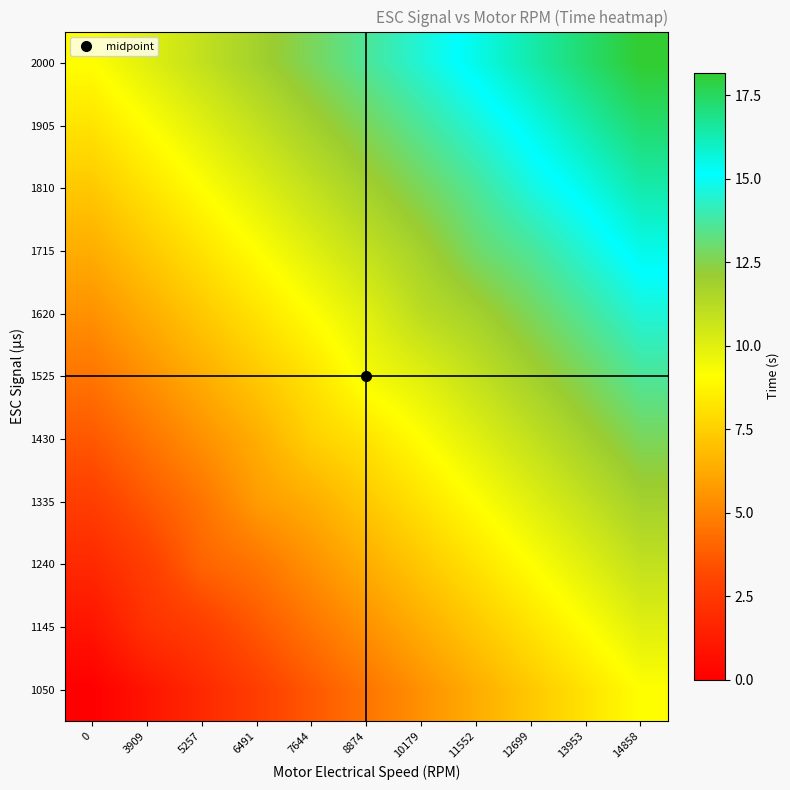

Reading left to right, list all the values displayed in this chart.

1050: 0=0.0	3909=0.9	5257=1.8	6491=2.7	7644=3.6	8874=4.5	10179=5.5	11552=6.4	12699=7.3	13953=8.2	14858=9.1
1145: 0=0.9	3909=2.2	5257=2.7	6491=3.6	7644=4.5	8874=5.5	10179=6.4	11552=7.3	12699=8.2	13953=9.1	14858=10.0
1240: 0=1.8	3909=2.7	5257=4.0	6491=4.5	7644=5.5	8874=6.4	10179=7.3	11552=8.2	12699=9.1	13953=10.0	14858=10.9
1335: 0=2.7	3909=3.6	5257=4.5	6491=5.8	7644=6.4	8874=7.3	10179=8.2	11552=9.1	12699=10.0	13953=10.9	14858=11.8
1430: 0=3.6	3909=4.5	5257=5.5	6491=6.4	7644=7.5	8874=8.2	10179=9.1	11552=10.0	12699=10.9	13953=11.8	14858=12.7
1525: 0=4.5	3909=5.5	5257=6.4	6491=7.3	7644=8.2	8874=9.4	10179=10.0	11552=10.9	12699=11.8	13953=12.7	14858=13.6
1620: 0=5.5	3909=6.4	5257=7.3	6491=8.2	7644=9.1	8874=10.0	10179=11.2	11552=11.8	12699=12.7	13953=13.6	14858=14.5
1715: 0=6.4	3909=7.3	5257=8.2	6491=9.1	7644=10.0	8874=10.9	10179=11.8	11552=12.9	12699=13.6	13953=14.5	14858=15.5
1810: 0=7.3	3909=8.2	5257=9.1	6491=10.0	7644=10.9	8874=11.8	10179=12.7	11552=13.6	12699=14.7	13953=15.5	14858=16.4
1905: 0=8.2	3909=9.1	5257=10.0	6491=10.9	7644=11.8	8874=12.7	10179=13.6	11552=14.5	12699=15.5	13953=16.4	14858=17.3
2000: 0=9.1	3909=10.0	5257=10.9	6491=11.8	7644=12.7	8874=13.6	10179=14.5	11552=15.5	12699=16.4	13953=17.3	14858=18.2